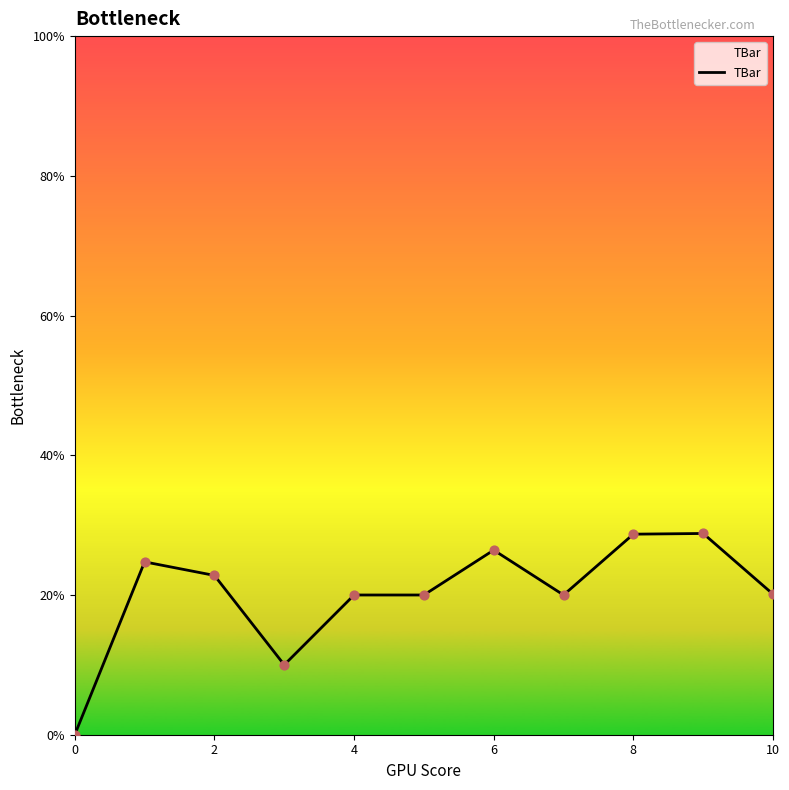

What is the difference between the maximum and minimum values?

28.8